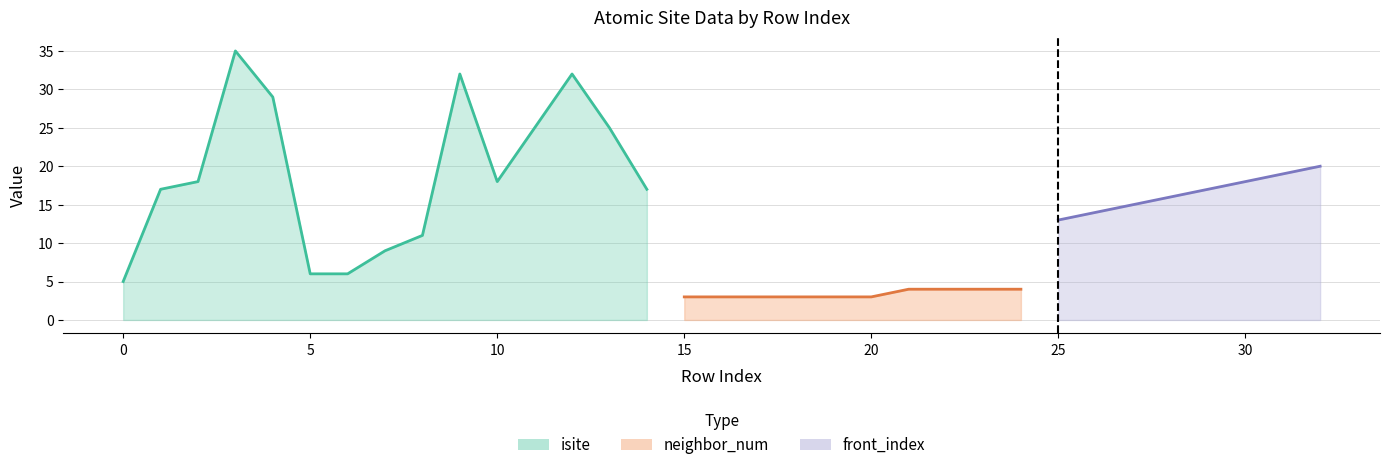

Read the neighbor_num value at 25.

4